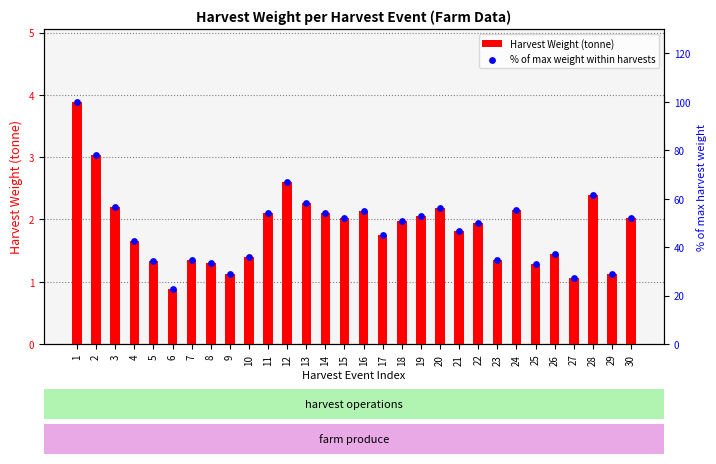

At how many categories does at least one series exceed 86?

1